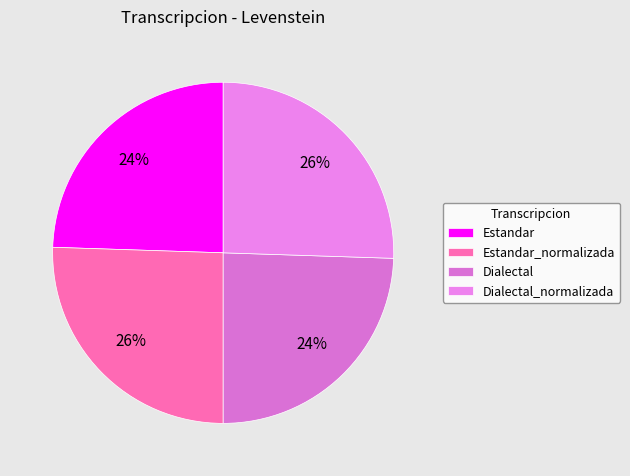

Which slice is the smallest?

Estandar